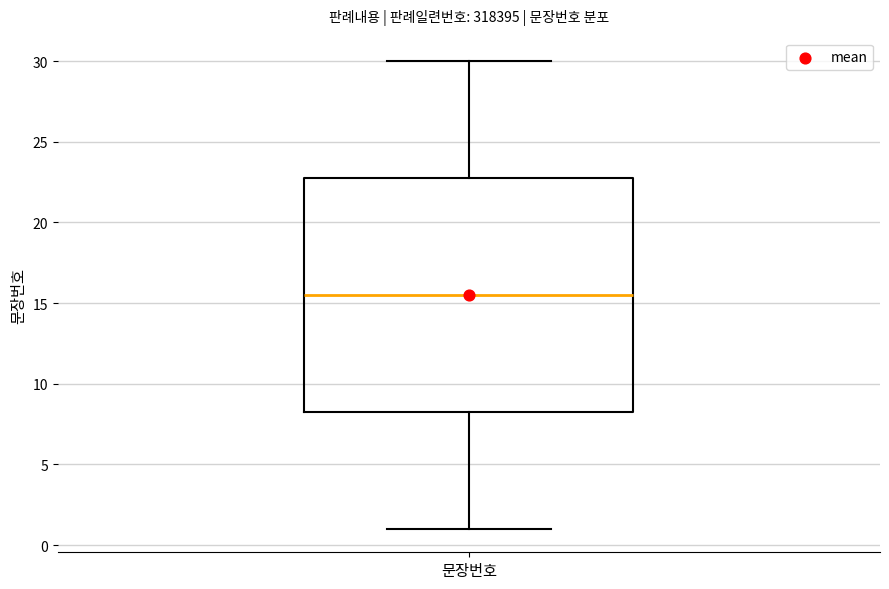

Where does the lower whisker of the box for 문장번호 end on the y-axis? The values are not printed on the chart, so give them approximately, as read against the axis.

1.0